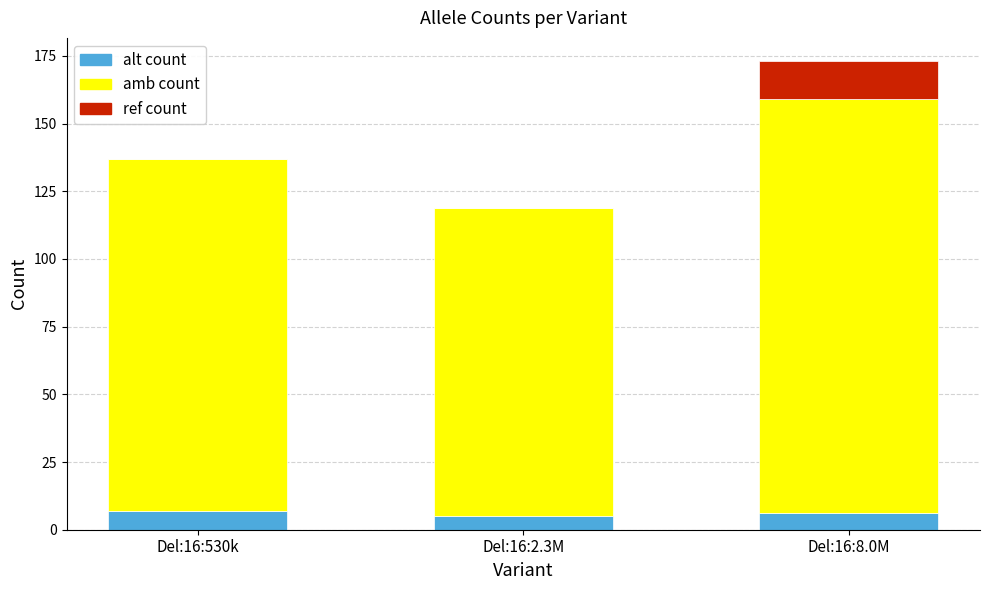

What is the approximate value of alt count at Del:16:530k?

7